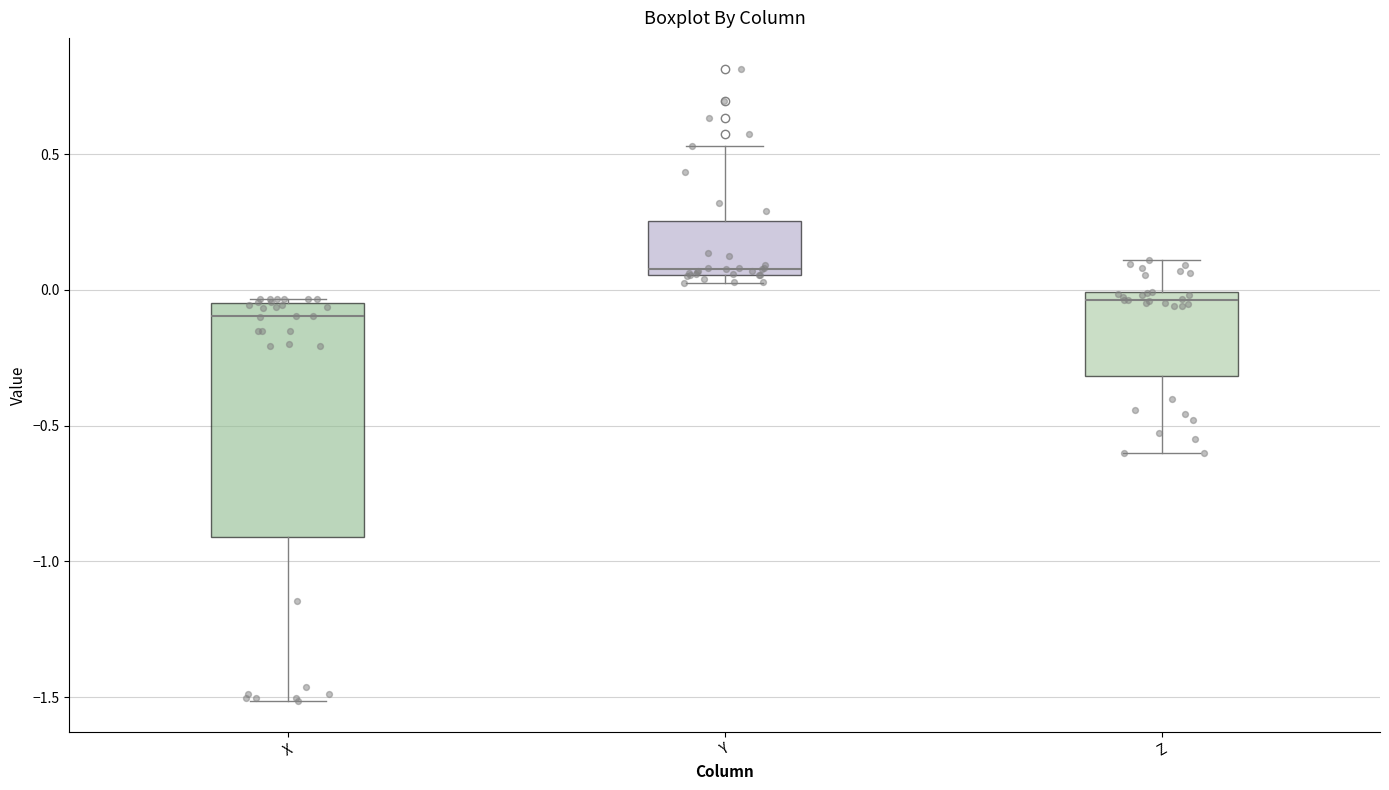

Reading left to right, transcribe this box plot: for each box, give where its median line is, the range the box spans, and where its two whiskers end, as read against the y-axis. The values are not printed on the chart, so give them approximately, as read against the axis.

X: median -0.10, box -0.90 to -0.05, whiskers -1.50 to -0.05 (just above the box's upper edge)
Y: median 0.10, box 0.05 to 0.25, whiskers 0.00 to 0.55
Z: median -0.05, box -0.30 to 0.00, whiskers -0.60 to 0.10